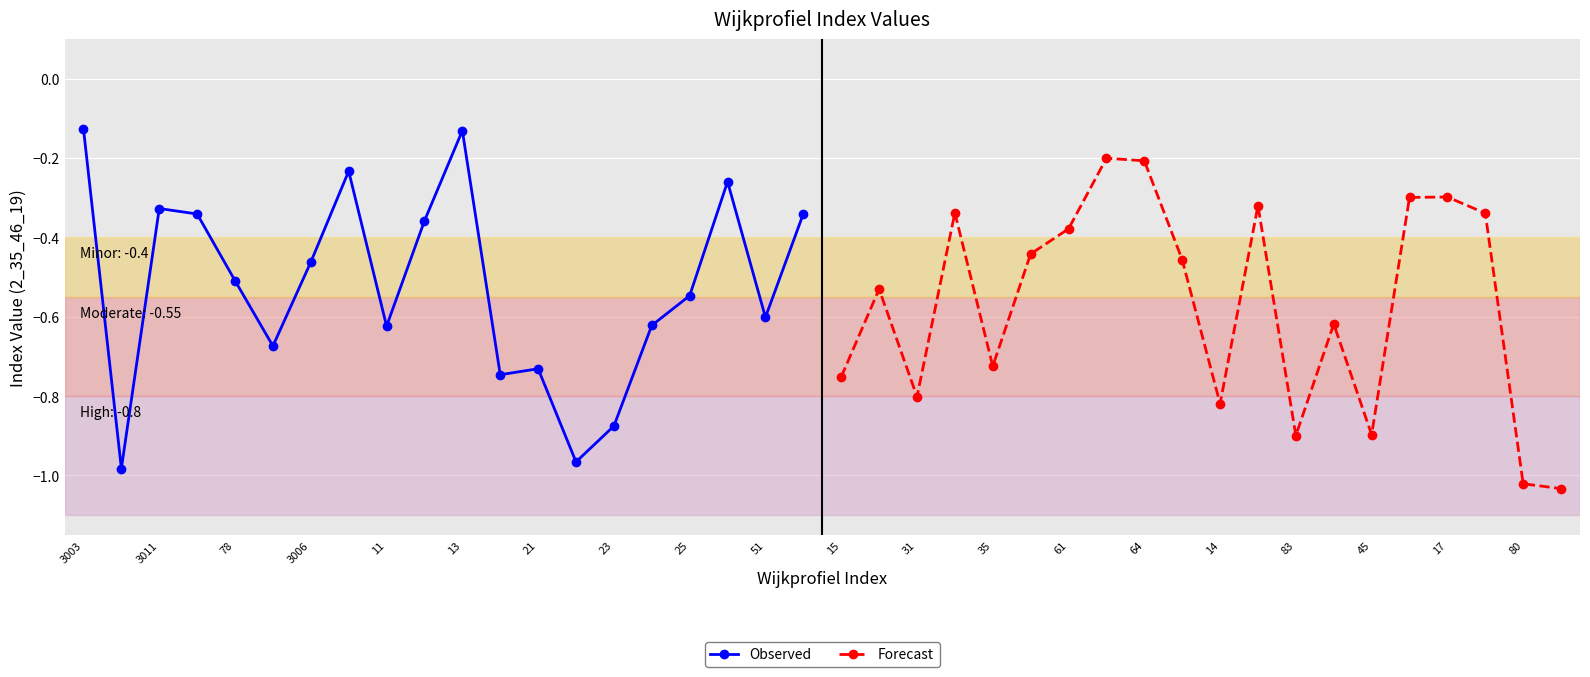

Does the chart display data point markers on the line(s)?

Yes